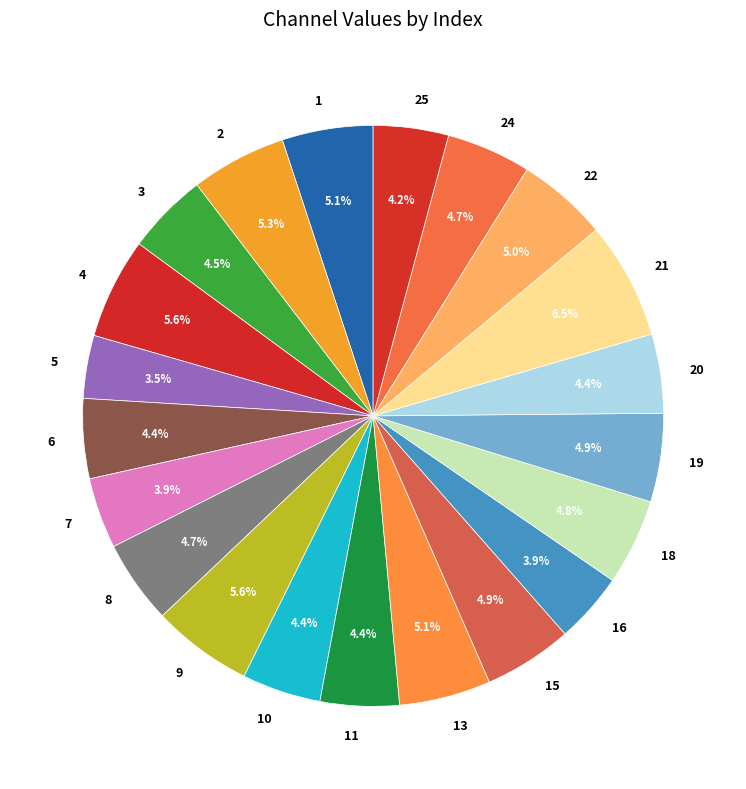

To the nearest percent, what percentage of the pie is 2?

5%